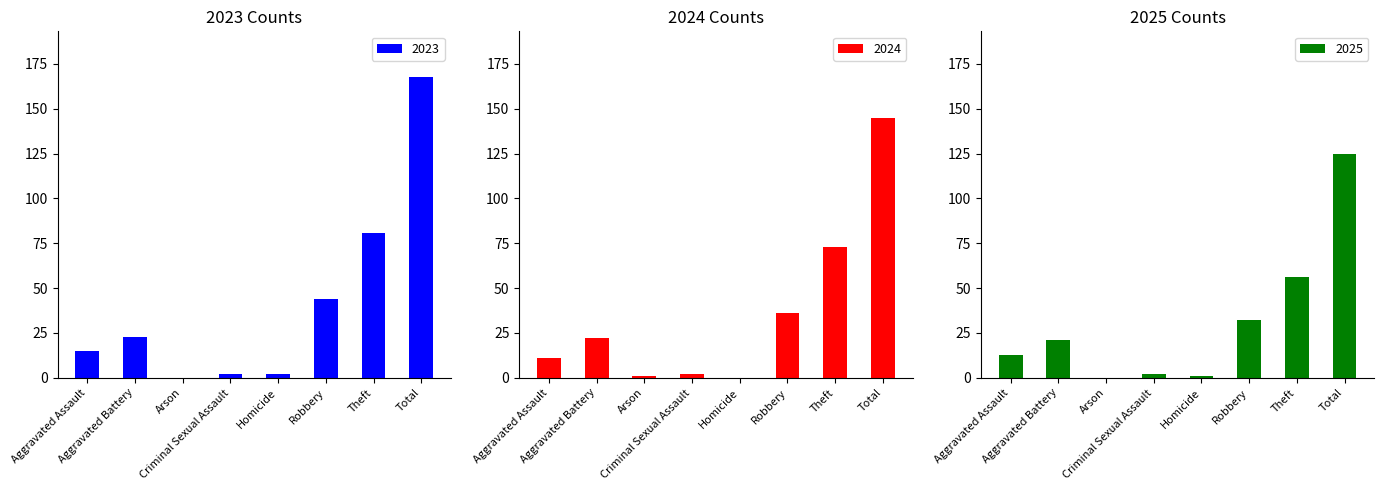

How many series are shown in this chart?

3